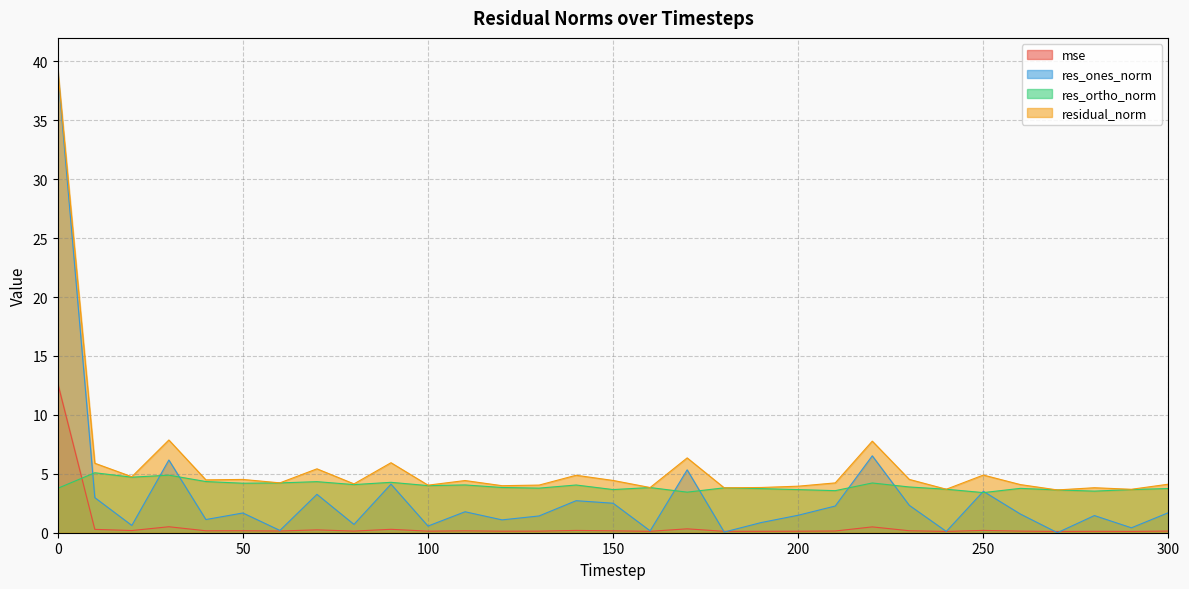

At which label is residual_norm closest to 21?

30